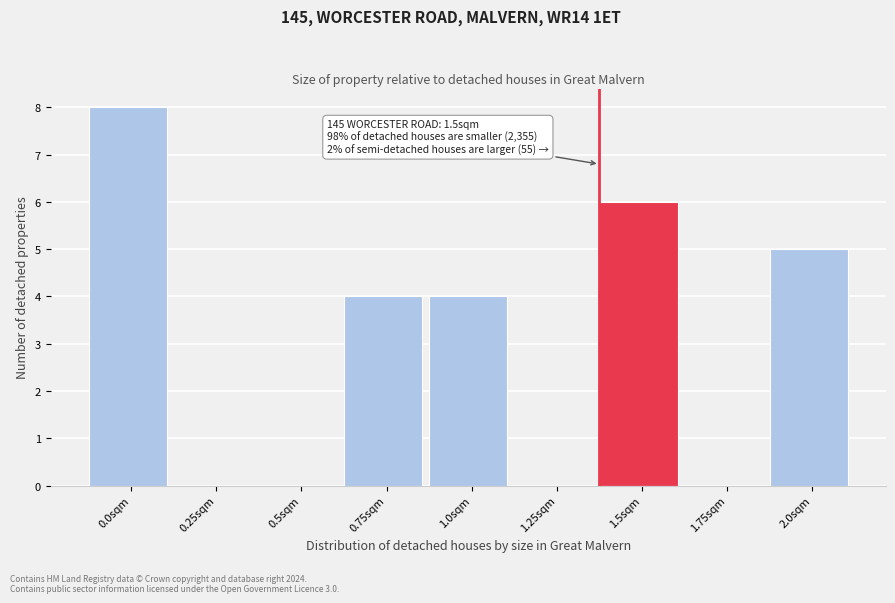

Reading right to left, list all the values displayed in this chart.

2.0sqm=5	1.75sqm=0	1.5sqm=6	1.25sqm=0	1.0sqm=4	0.75sqm=4	0.5sqm=0	0.25sqm=0	0.0sqm=8